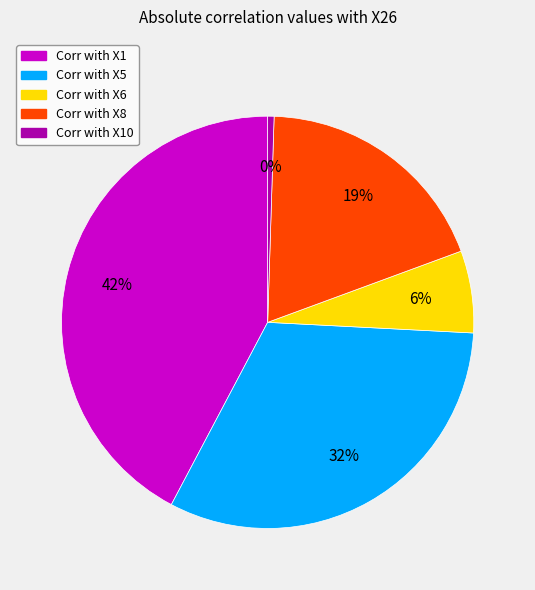

To the nearest percent, what is the average slice percentage?

20%